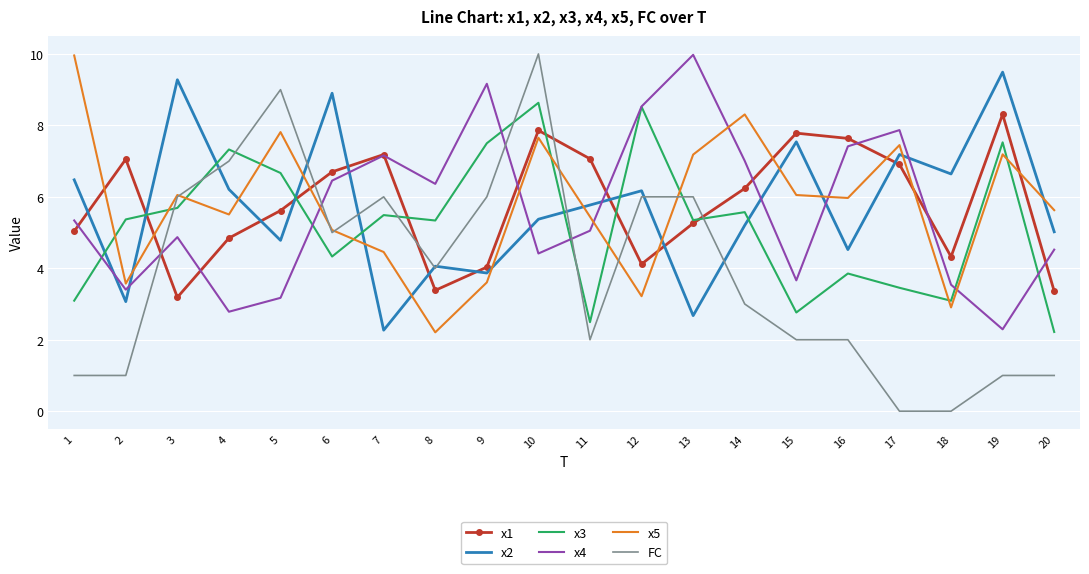

What is the average value of the x5 series?

5.8